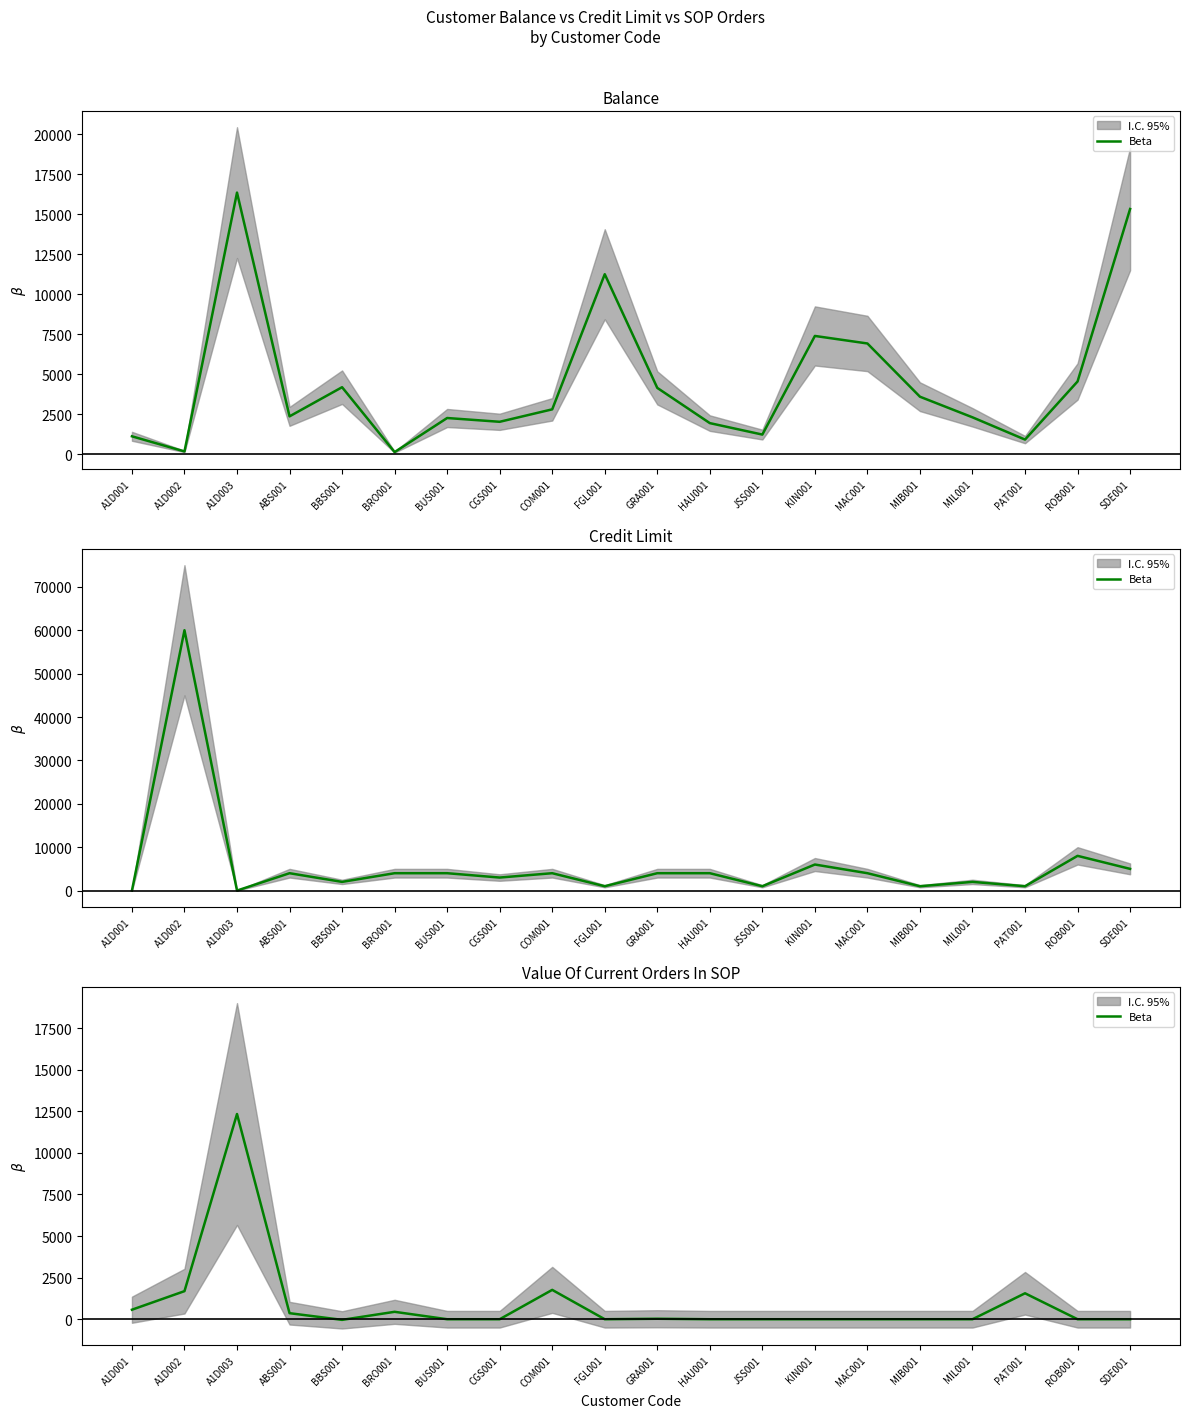

Reading right to left, what are all the values shown in this chart?

0.0	0.0	1559.2	0.0	0.0	0.0	0.0	0.0	0.0	28.8	0.0	1764.0	0.0	0.0	446.0	-38.4	363.6	12331.5	1687.6	571.9